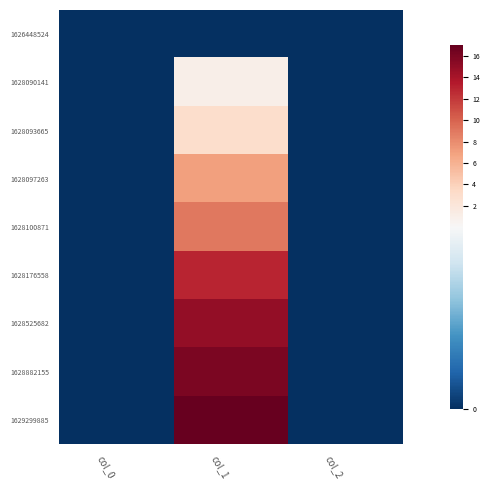

At which category does the chart reach its peak across all series?

col_1